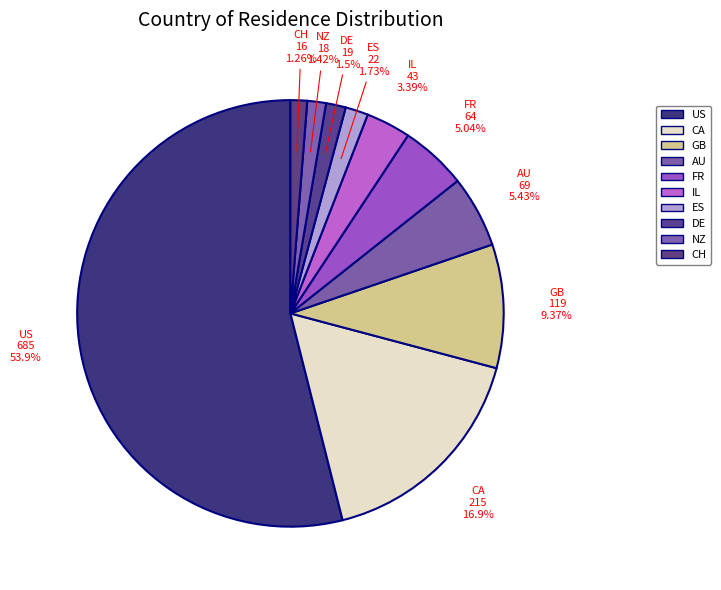

Does US represent more than half of the total?

Yes